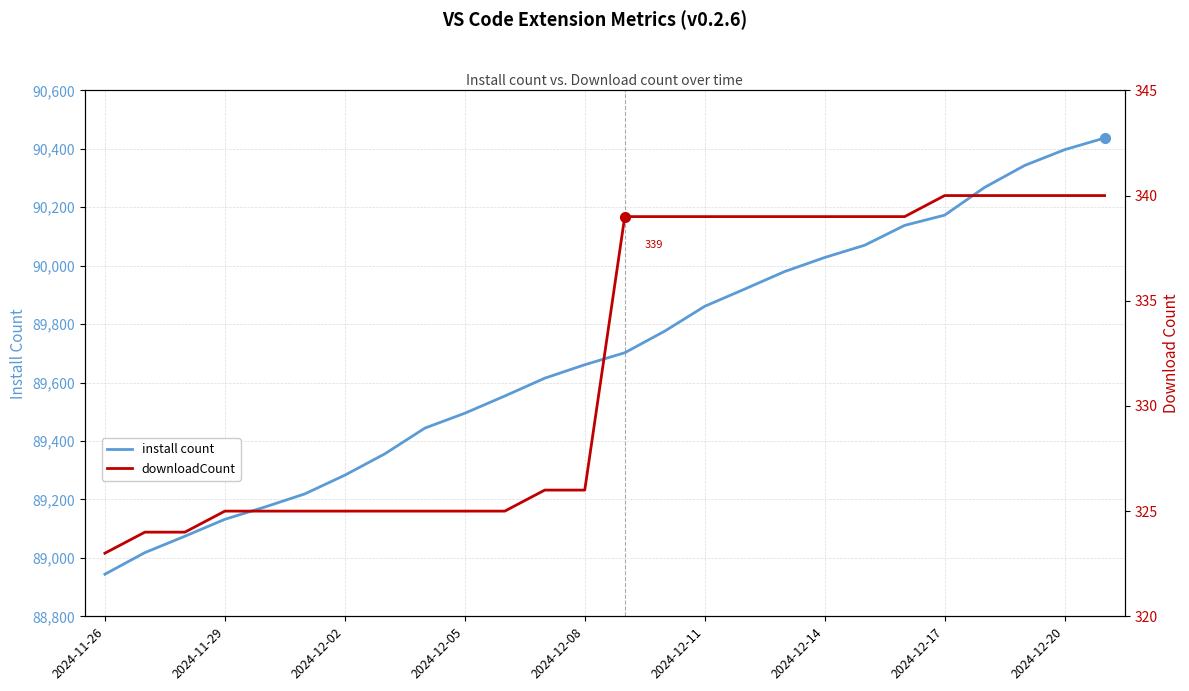

What is the lowest value of the downloadCount series?

323